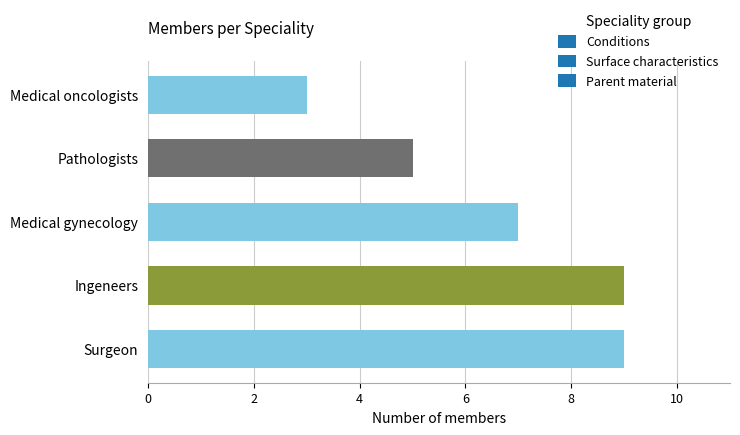

How many series are shown in this chart?

1